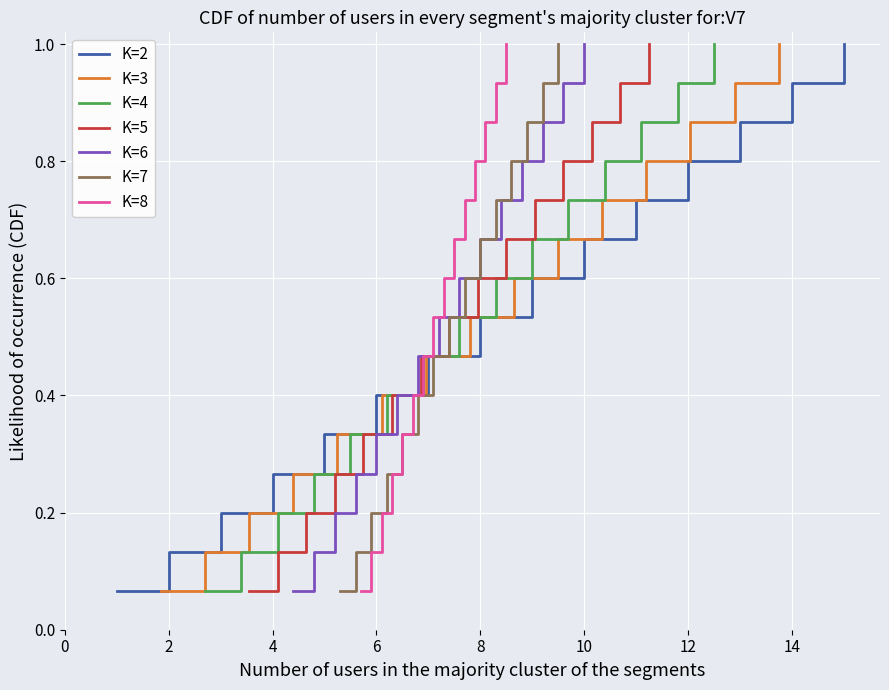

The value of K=2 at 4 is 0.1. True or false?

False